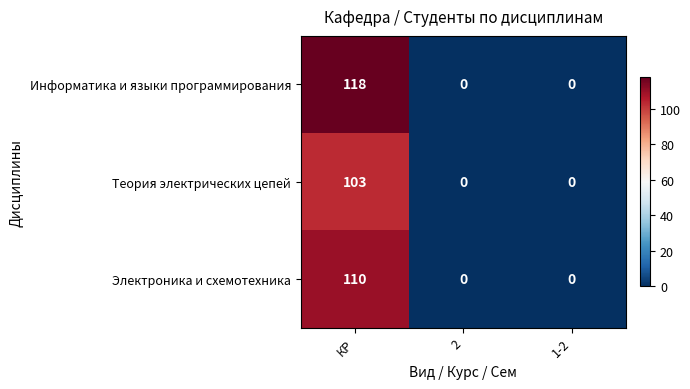

What is the average value of the Информатика и языки программирования series?

39